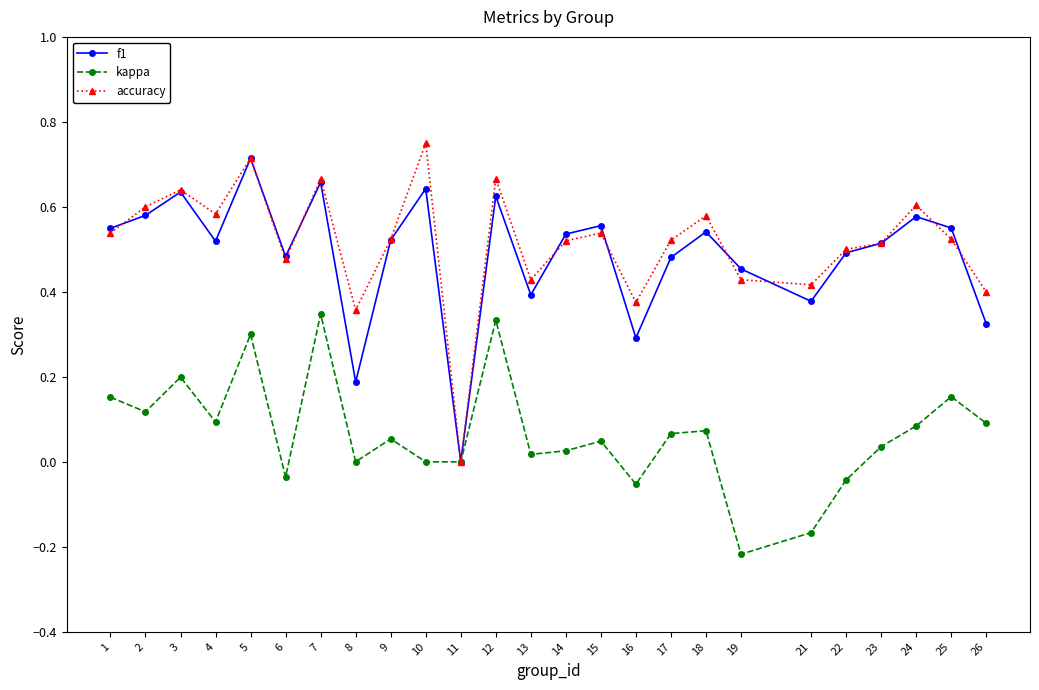

Is the value of kappa at 6 greater than the value of f1 at 5?

No